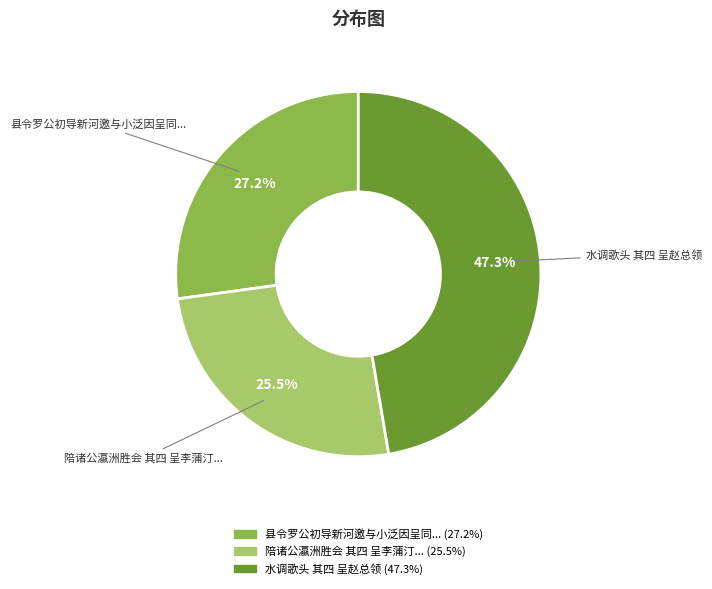

Is there any slice that represents more than half of the pie?

No